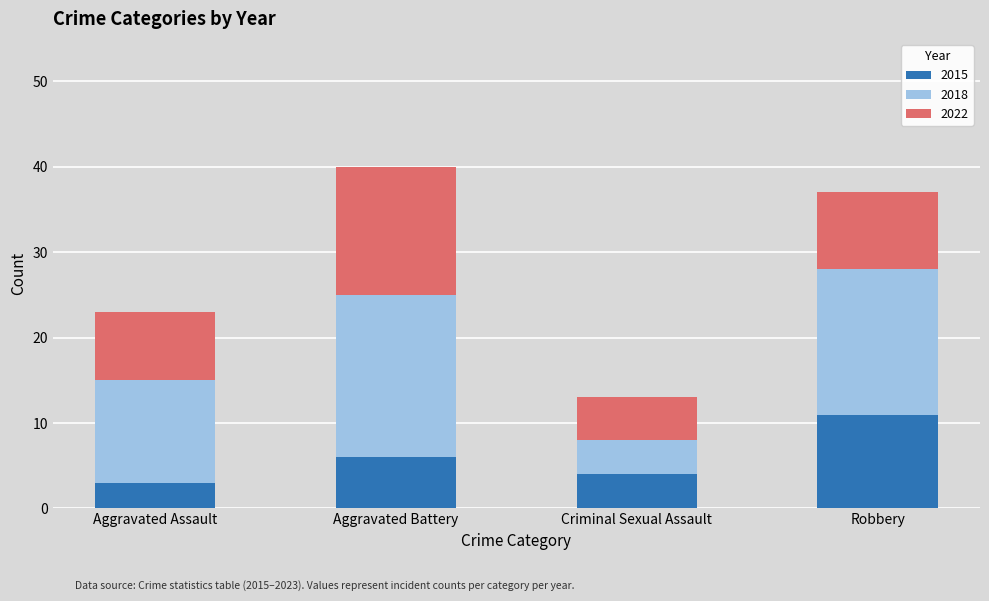

True or false: 2015 has a value of 11 at Robbery.

True